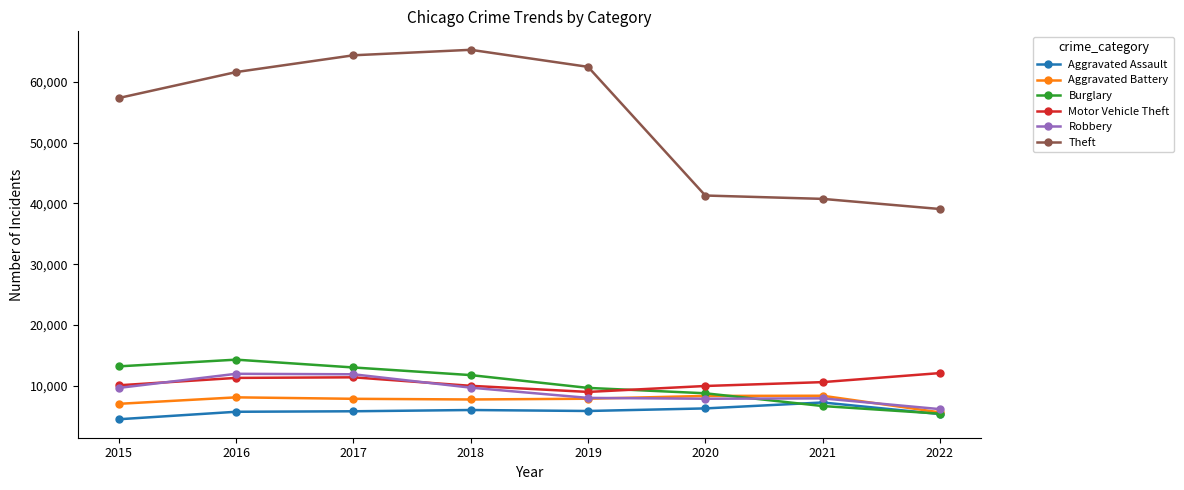

Does the chart have visible grid lines?

No